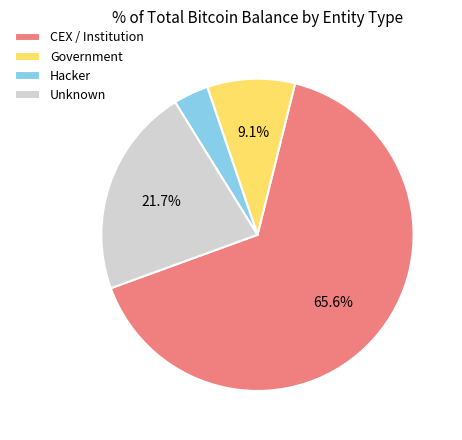

How much of the chart is everything except CEX / Institution?

34.4%